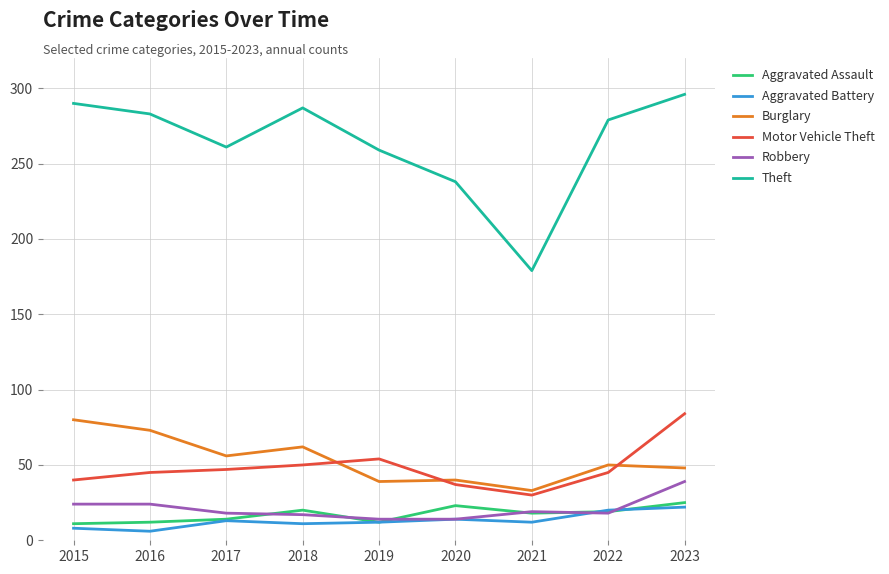

The Aggravated Battery series shows 5 at 2023. True or false?

False